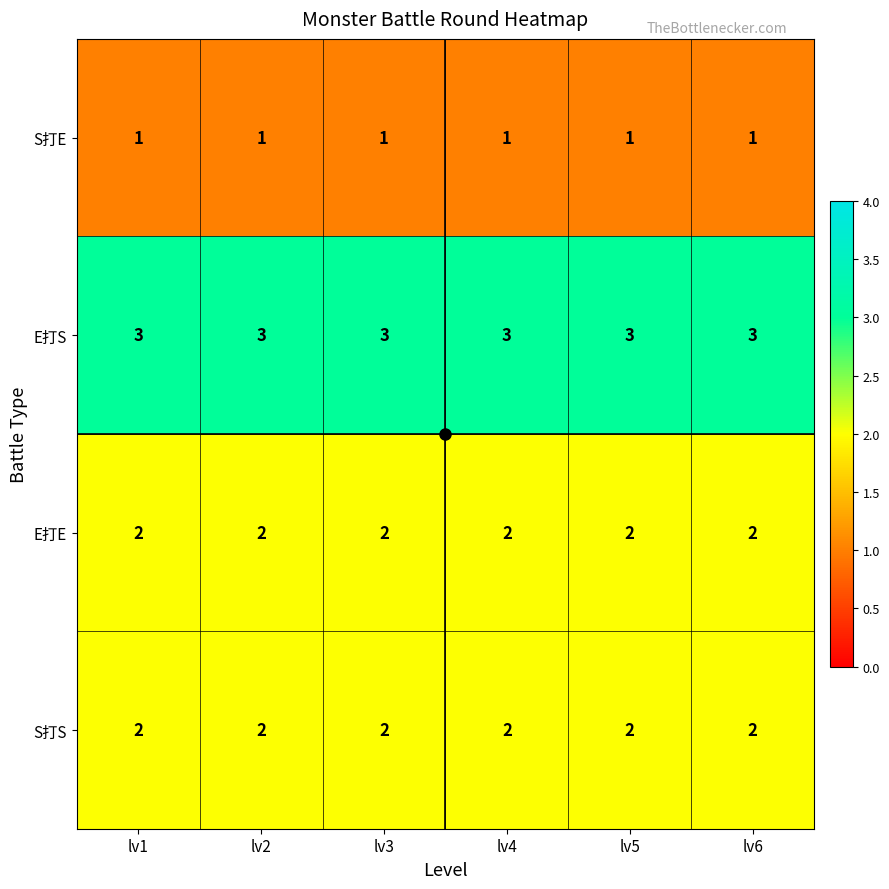

Is it true that E打S equals 2 at lv5?

False